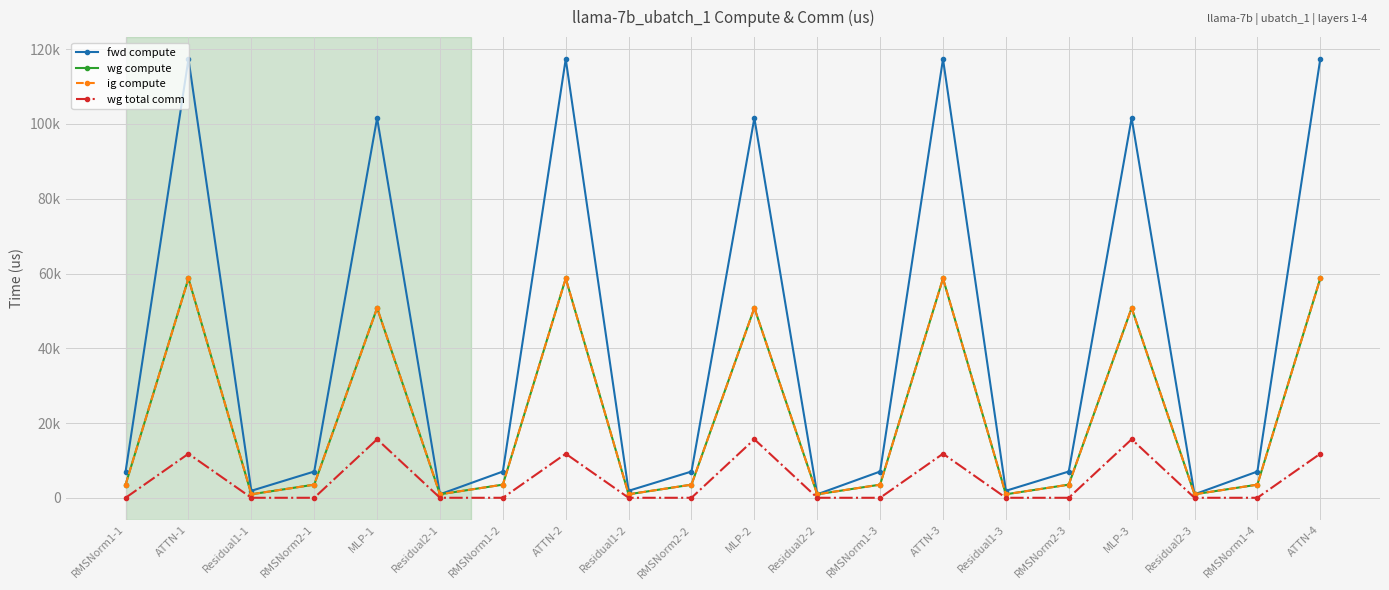

Rank the series at MLP-1 from lowest to highest value.

wg total comm, wg compute, ig compute, fwd compute